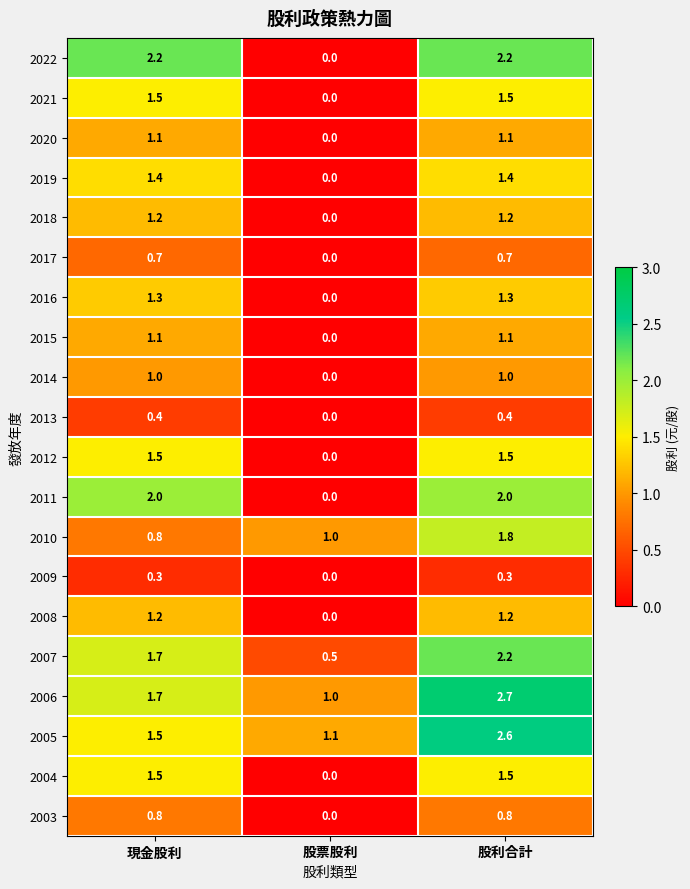

Which series has the largest total across all categories?

2006